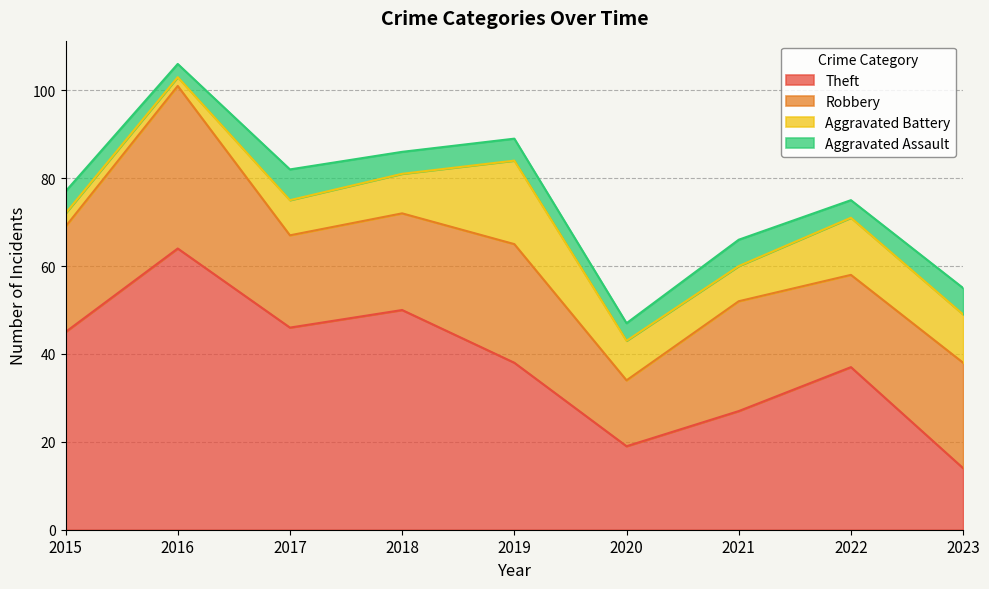

At which category does Robbery reach its first local valley?

2017